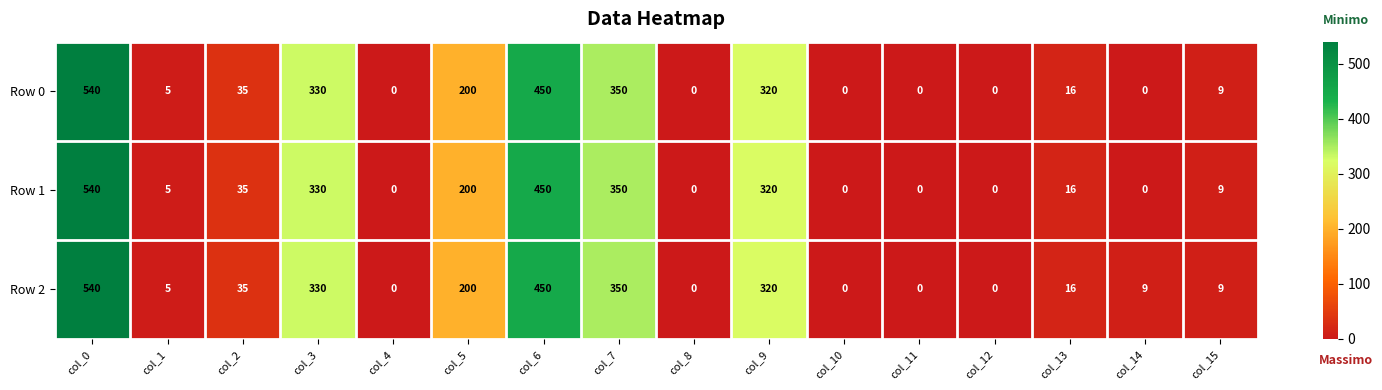

What is the average value of the Row 2 series?

142